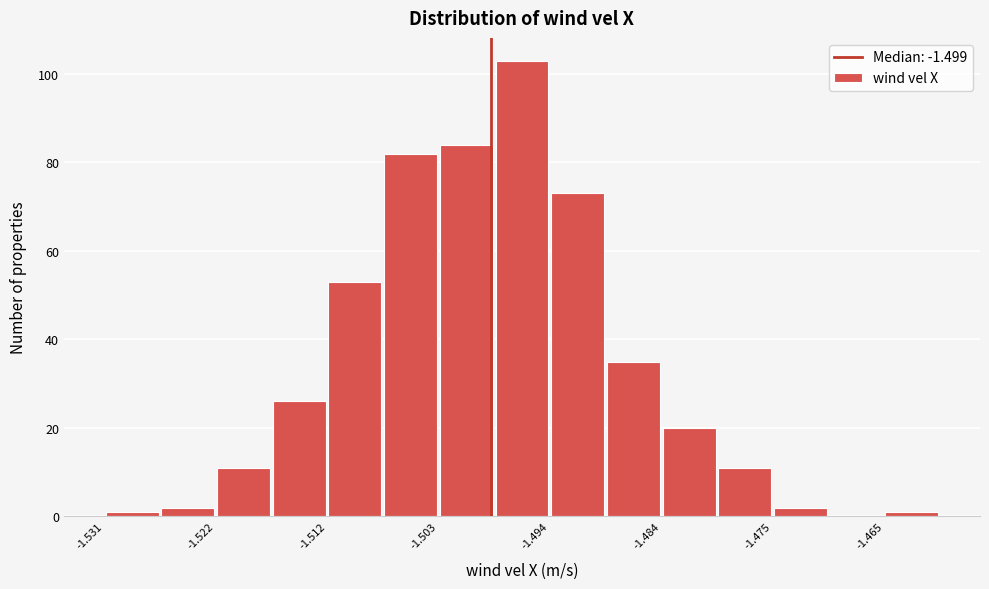

Which range on the x-axis has the tallest bar?

-1.498 to -1.494